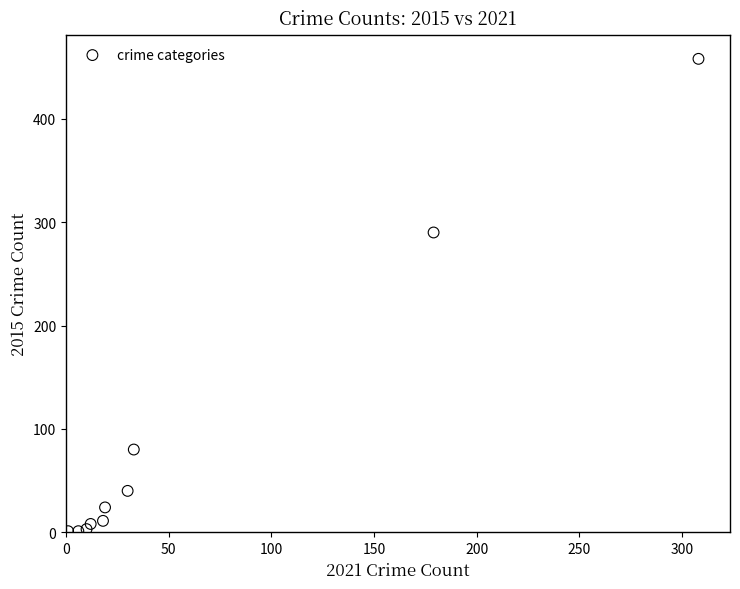

What Y value in the scatter plot is closest to 229?

290